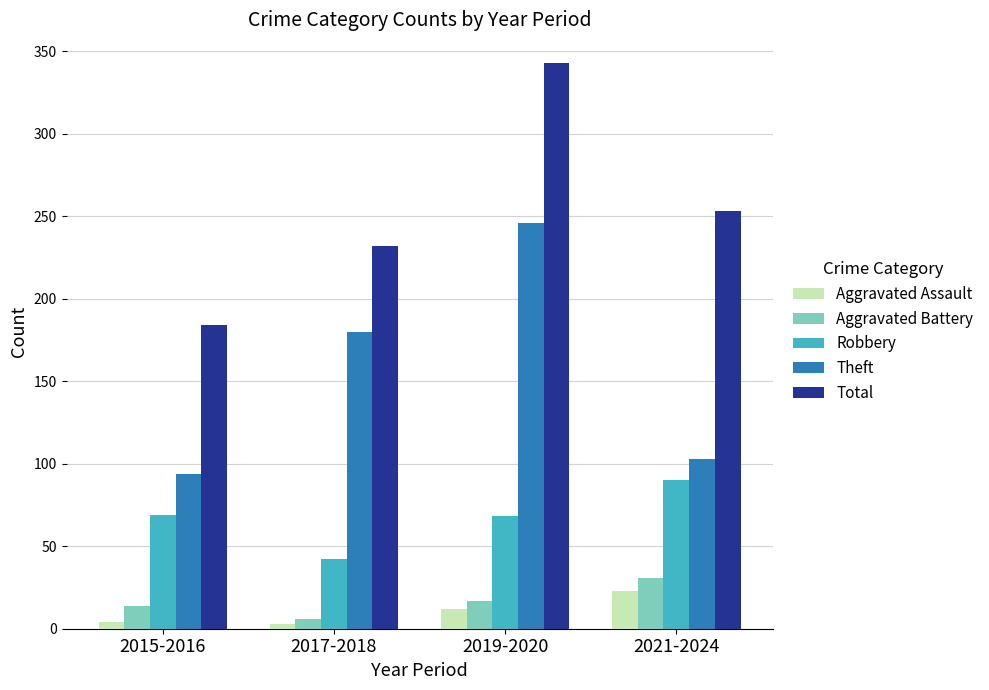

How many Total values are between 232 and 343?

3